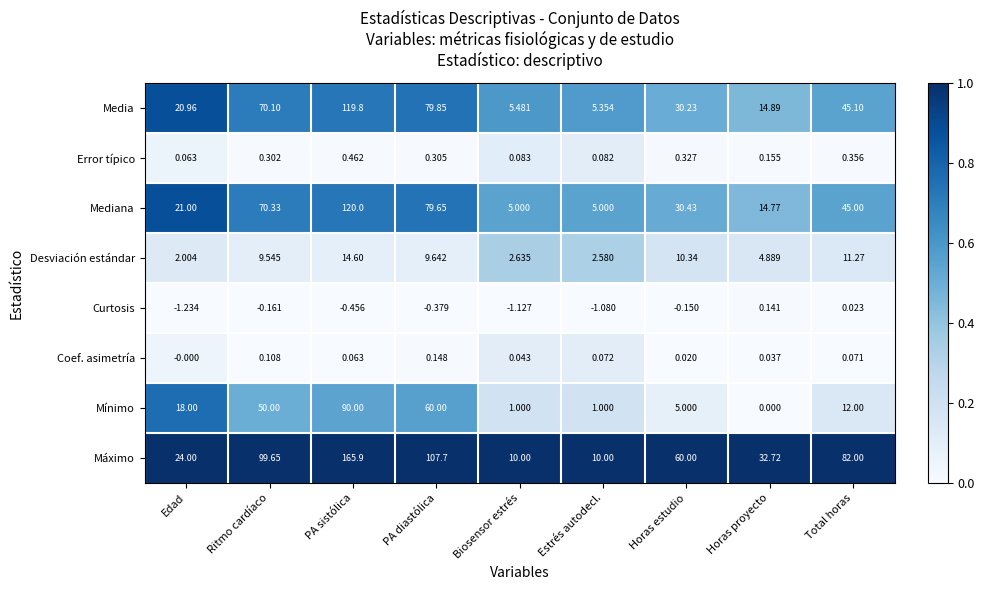

Which series has the widest spread of values?

Máximo